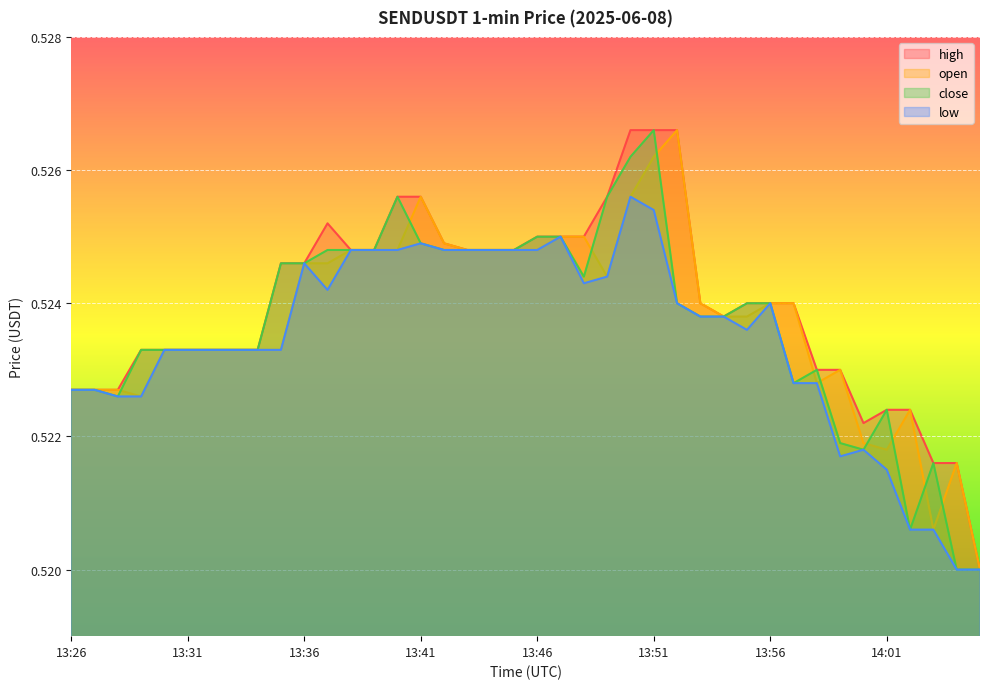

What is the label of the 37th point from the right?

13:29